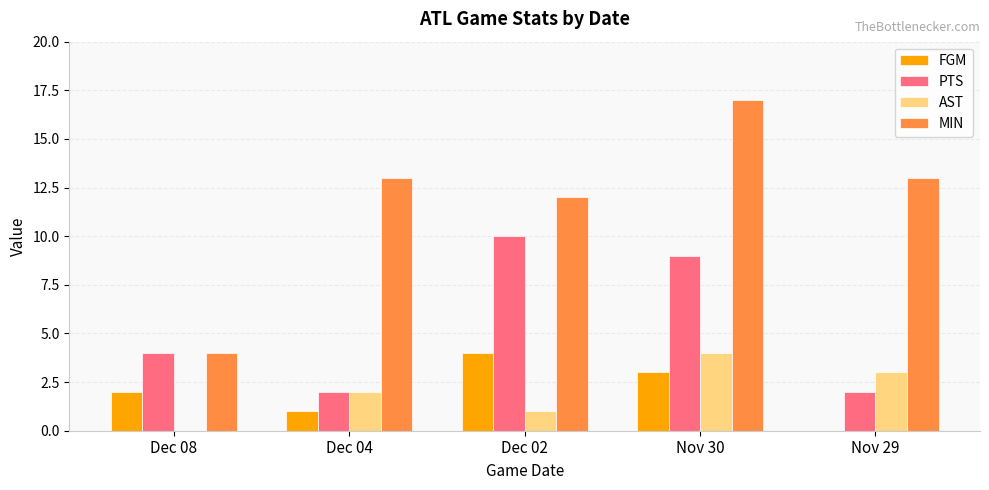

Which series changed the most between Dec 02 and Nov 29?

PTS